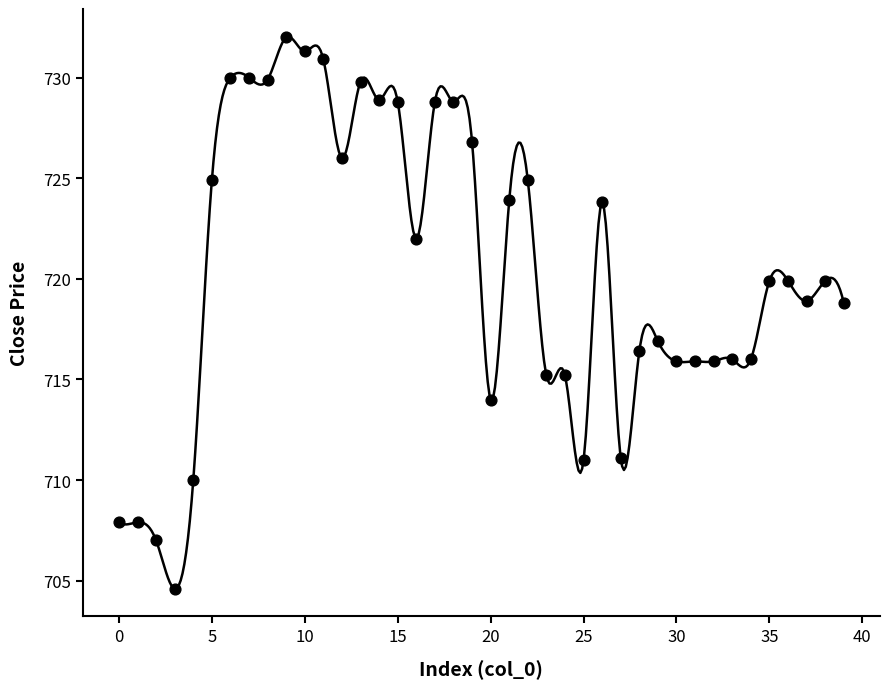

What is the change in value from 13 to 29?

-12.9